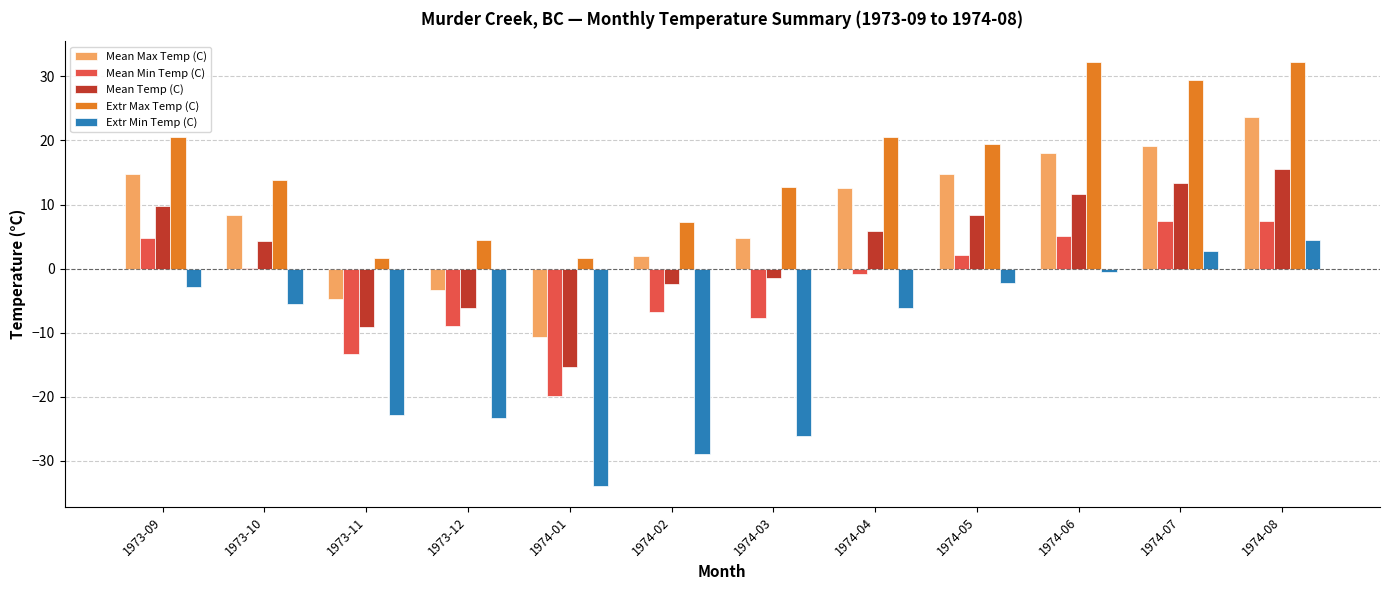

What is the difference between the Extr Max Temp (C) values at 1974-06 and 1974-01?

30.5